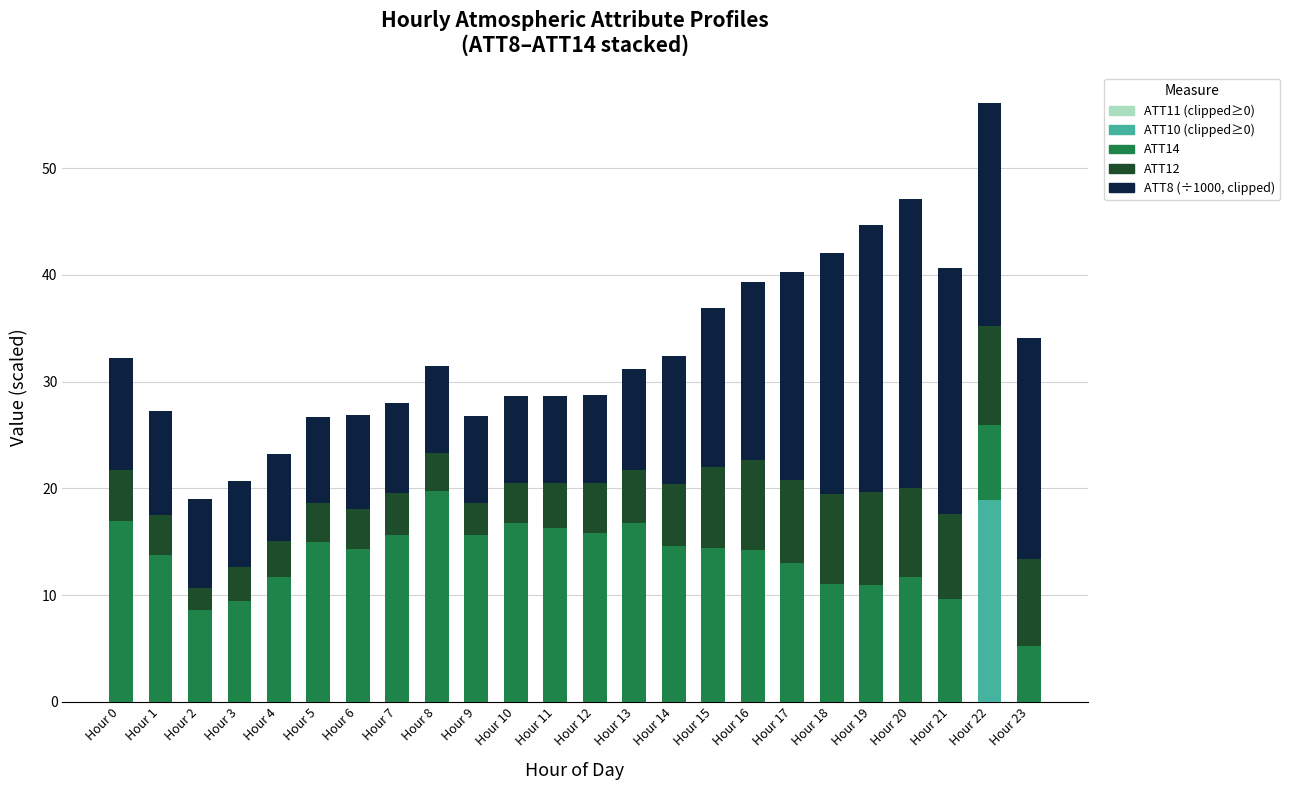

What is the total value across all series at Hour 21?

40.7